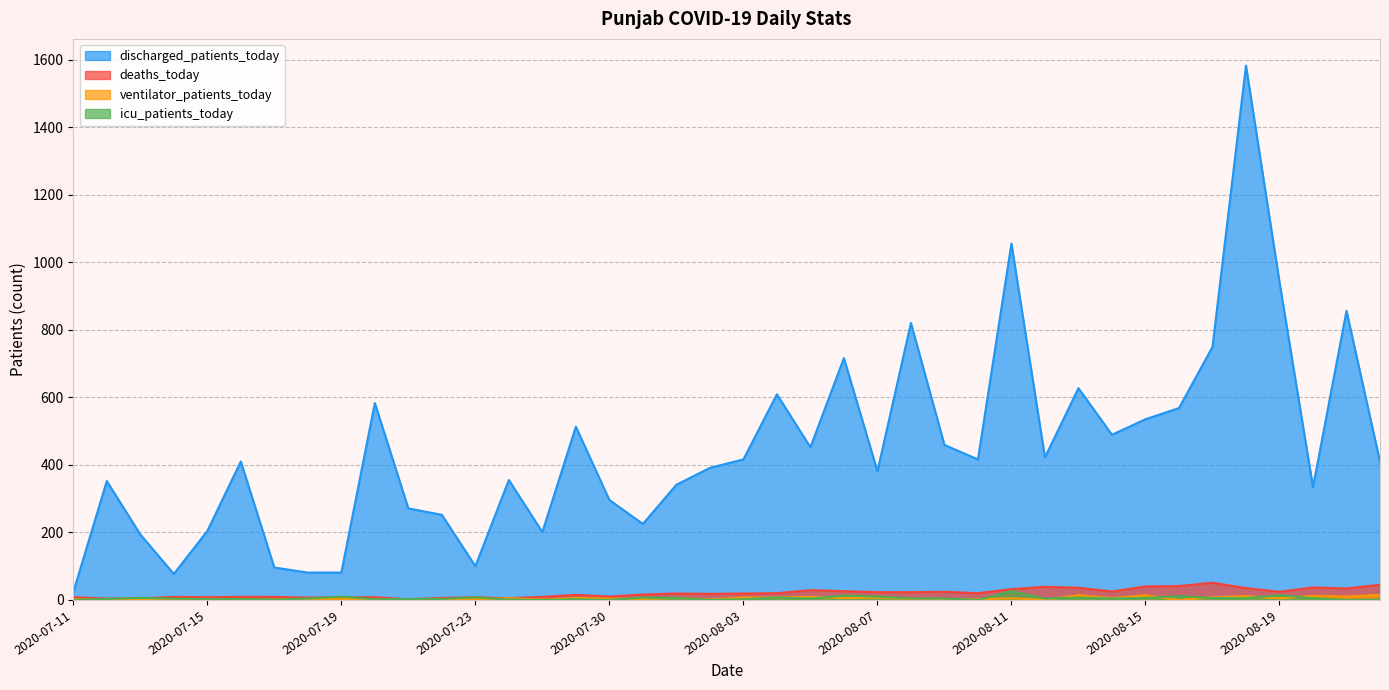

Rank the series by their maximum value, from highest to lowest.

discharged_patients_today, deaths_today, icu_patients_today, ventilator_patients_today